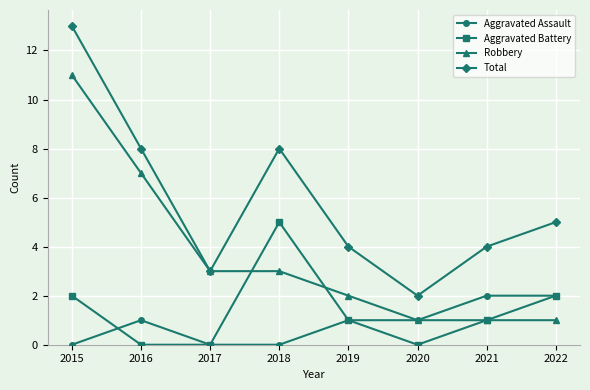

At how many categories does at least one series exceed 6?

3